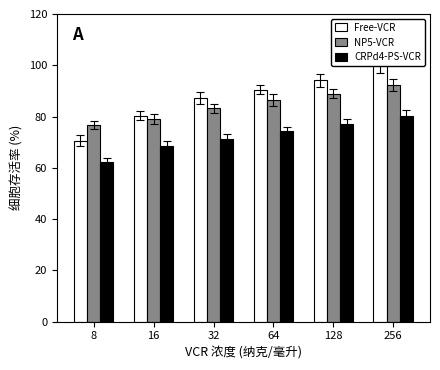

Is it true that NP5-VCR equals 86.4 at 64?

True